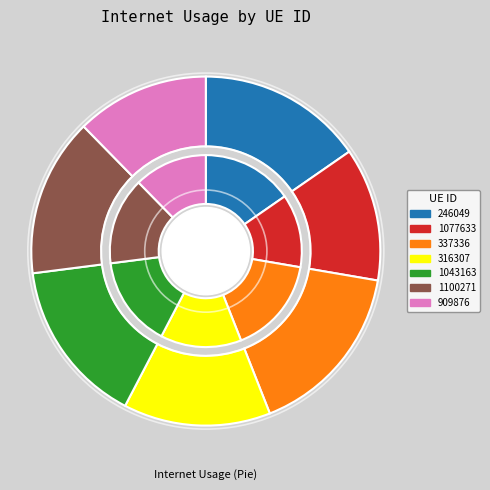

What percentage do 1077633 and 1100271 together represent?

27.0%